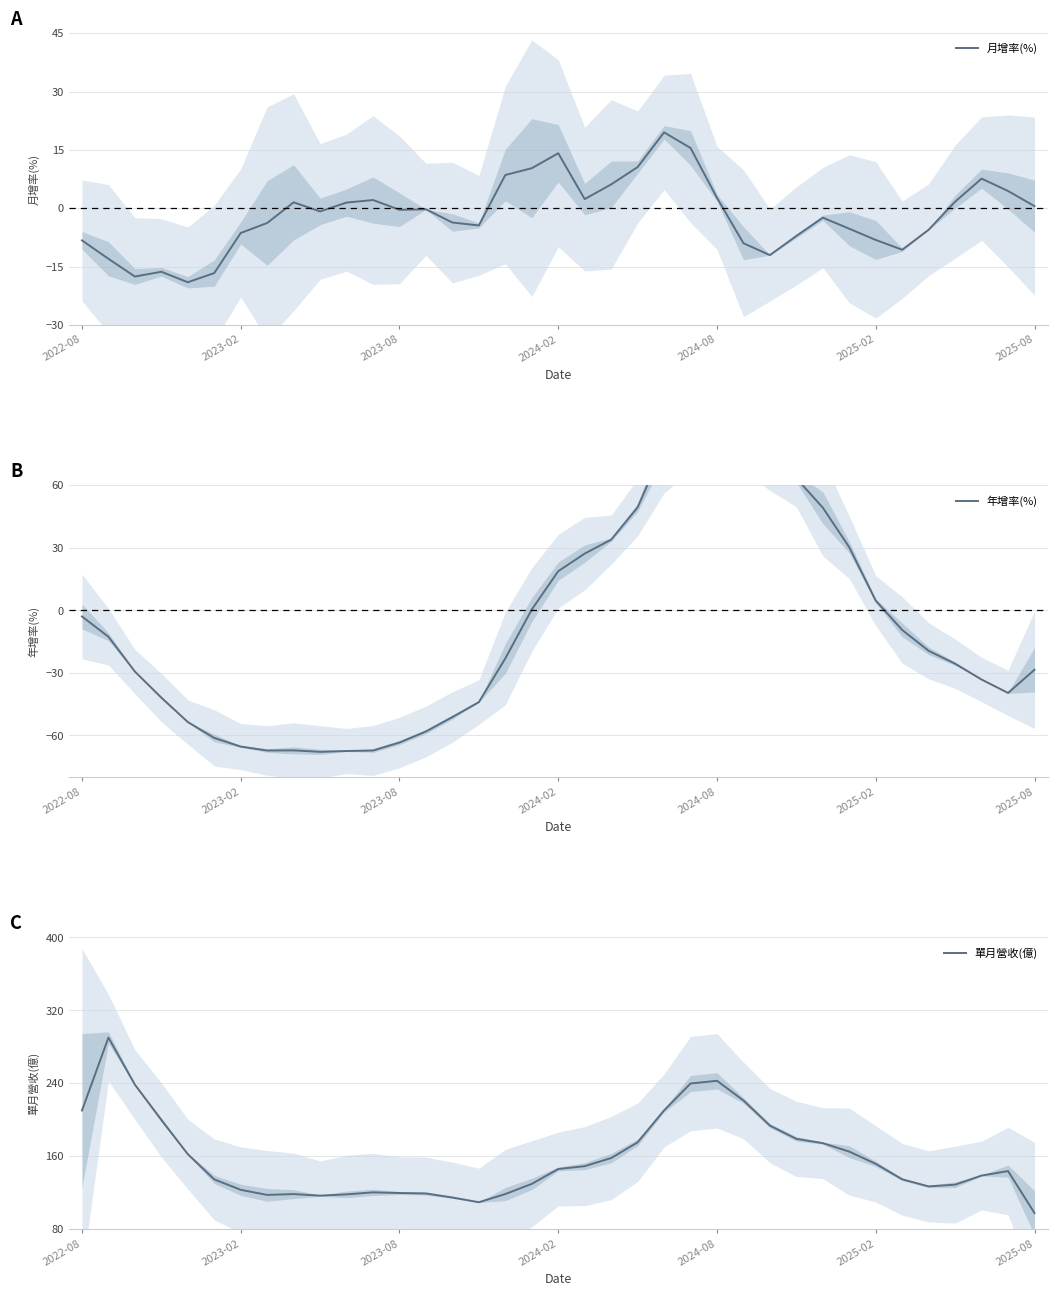

Is this an area chart (filled region under the line)?

No